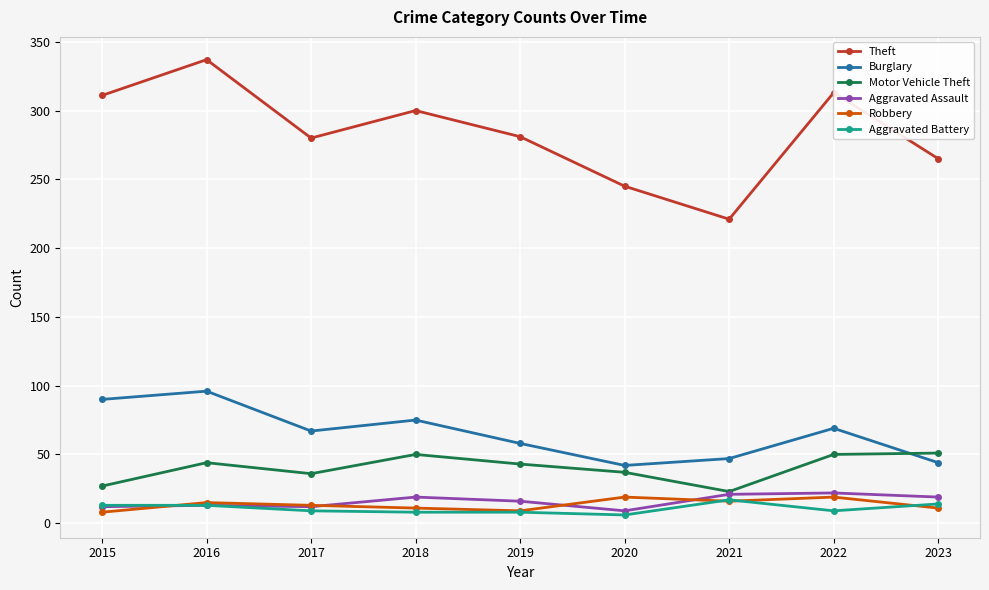

True or false: Theft has a value of 300 at 2018.

True